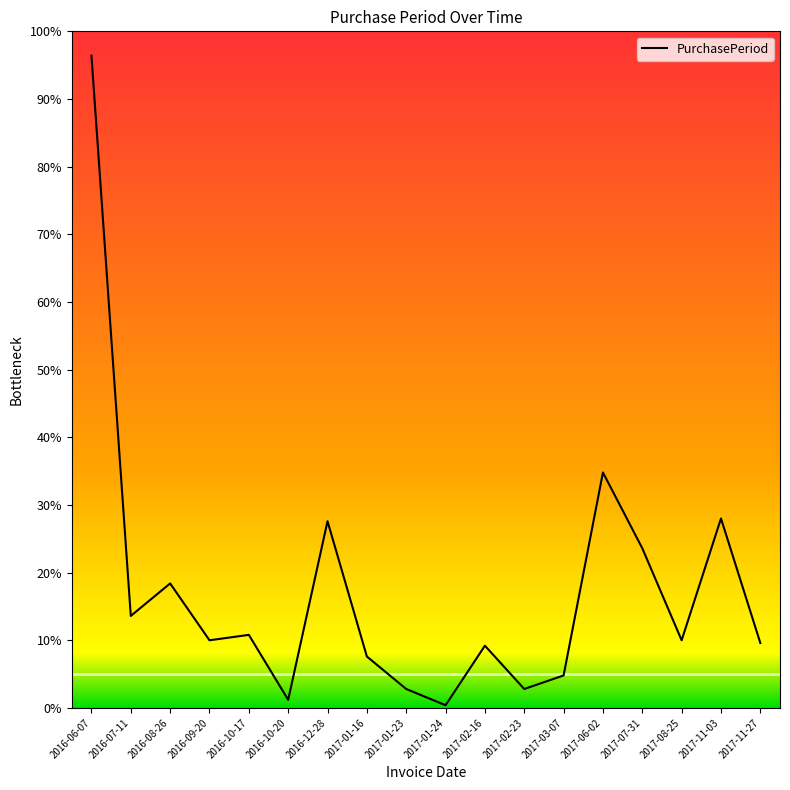

What is the label of the 7th point from the right?

2017-02-23